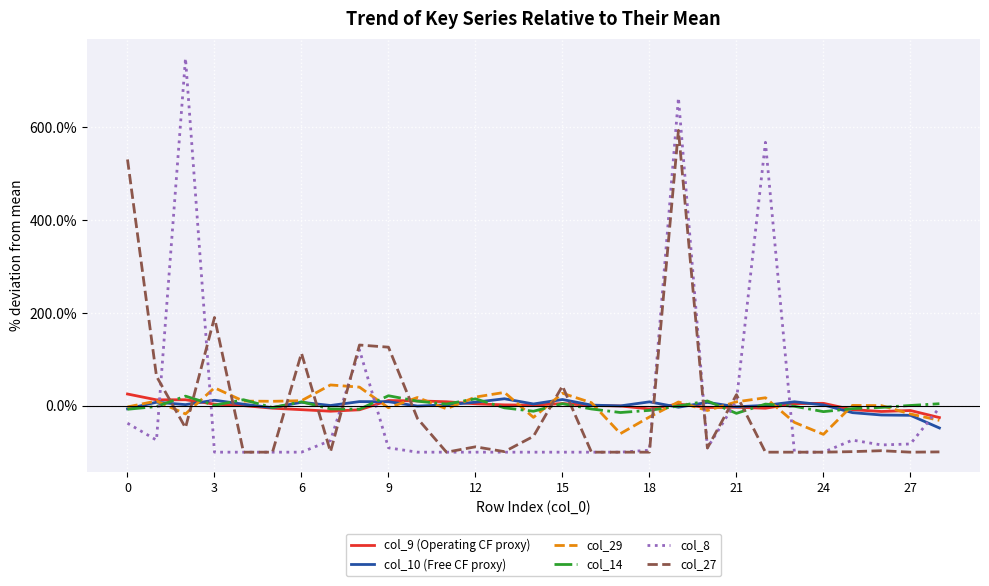

Which series ends up on top after the final intersection of col_27 and col_14?

col_14